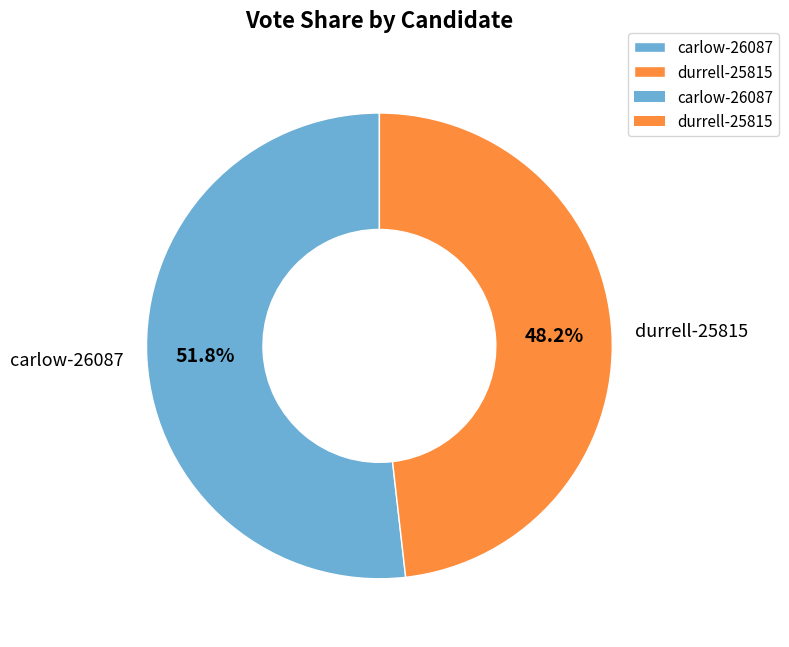

Combined, what portion of the pie is carlow-26087 and durrell-25815?

100.0%